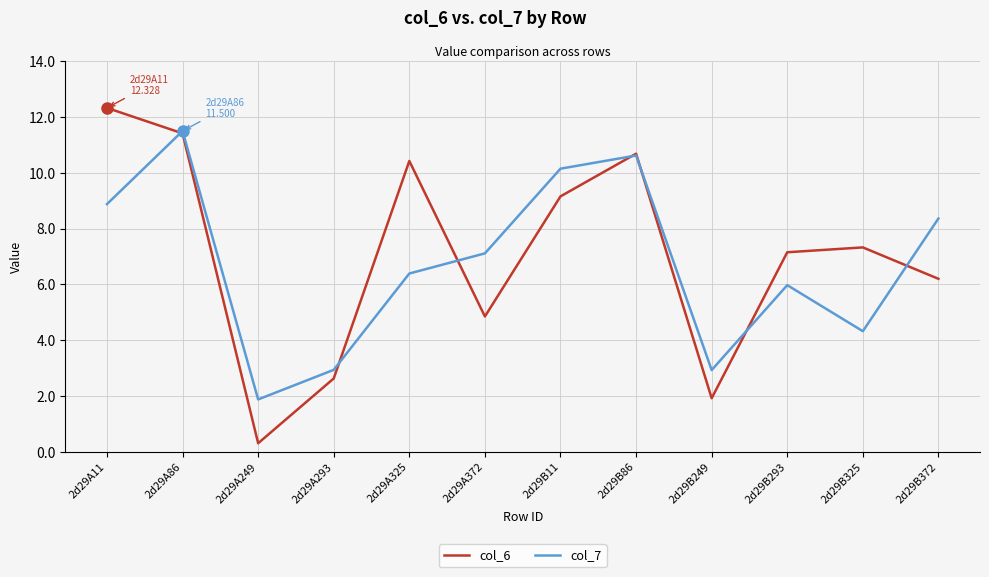

What is the sum of all col_7 values?

81.1